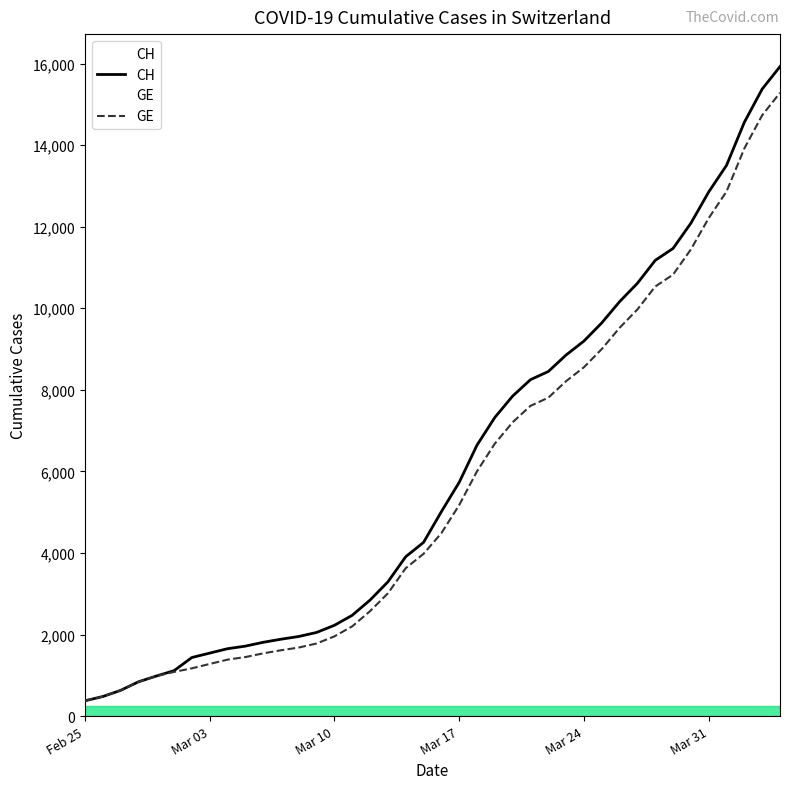

What are all the series names shown in the legend?

CH, GE